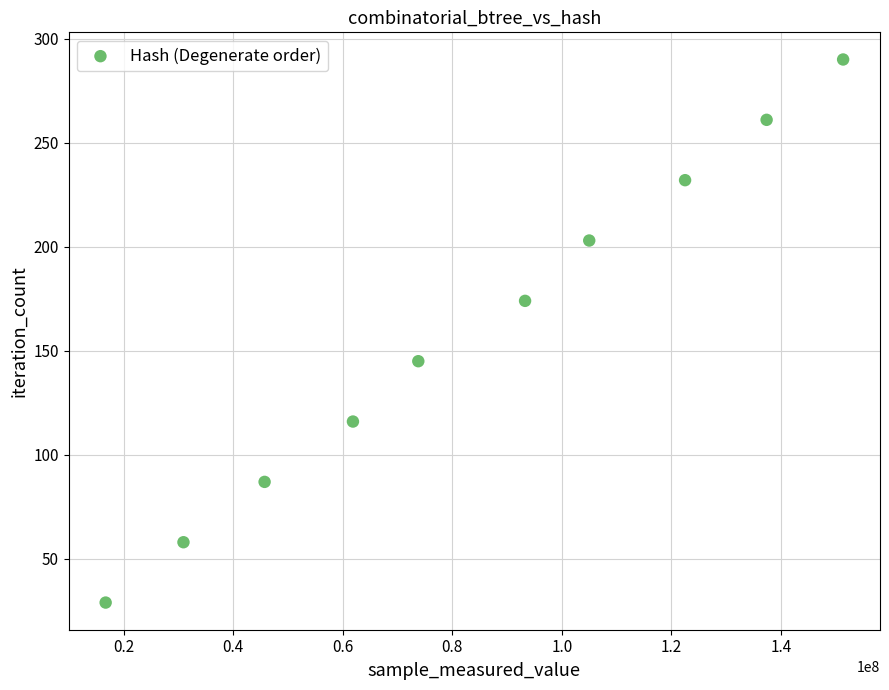

What is the range of X values (max minus min)?

134647496